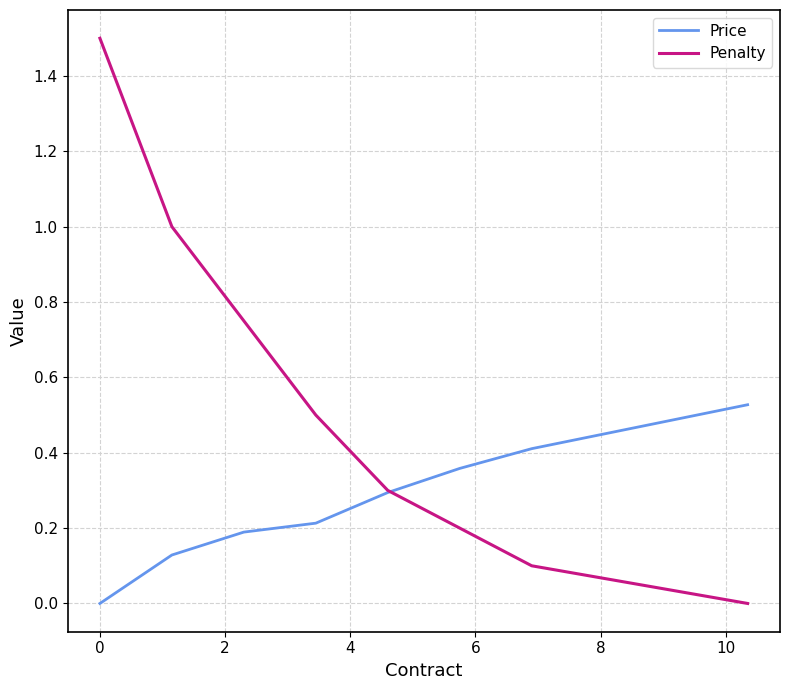

Which series has the largest range (max minus min)?

Penalty